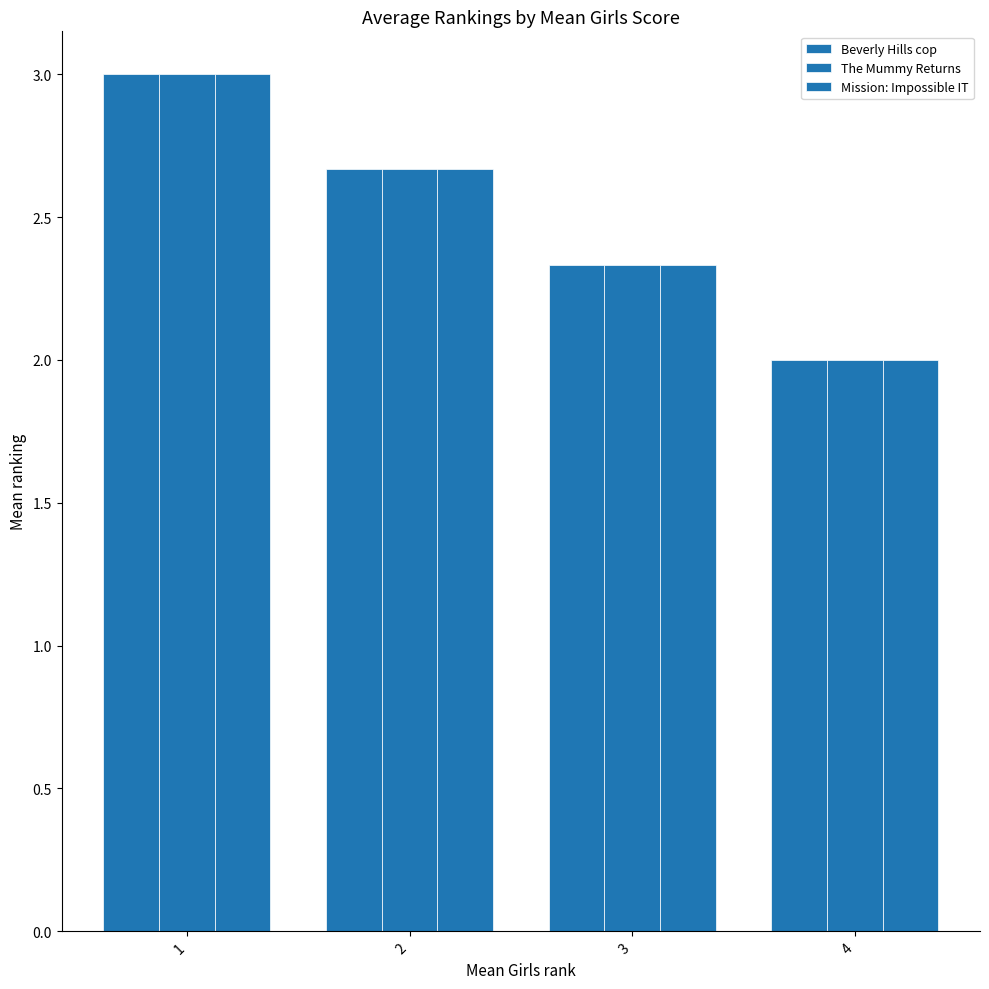

How many bars are there in each group?

3